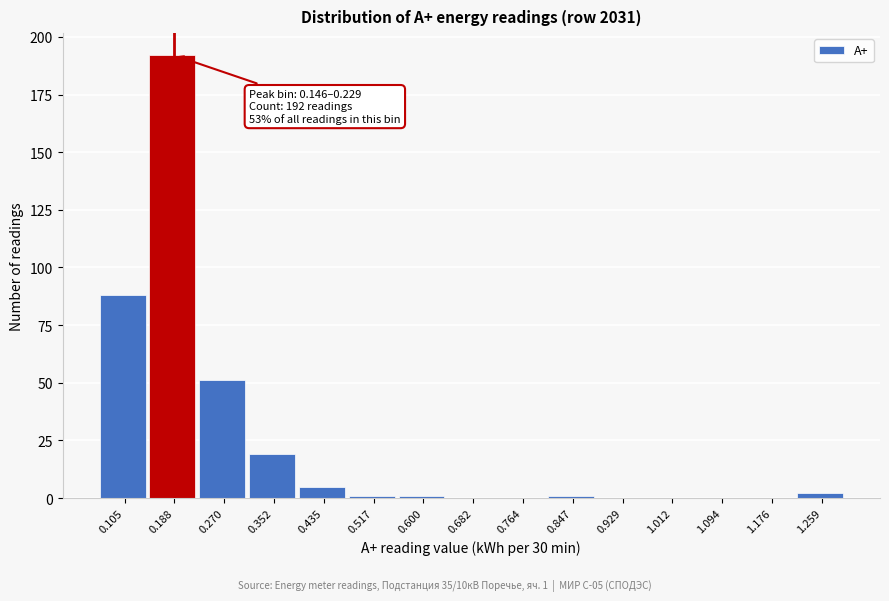

Over which range of the x-axis is the bar tallest?

0.15 to 0.23